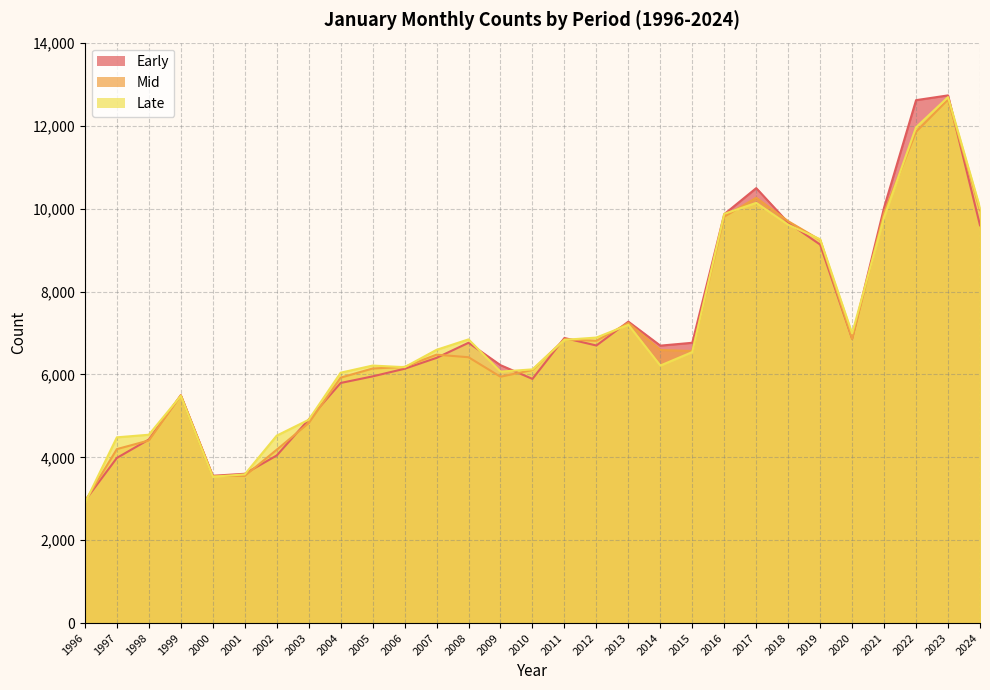

What is the lowest value of the Early series?

2952